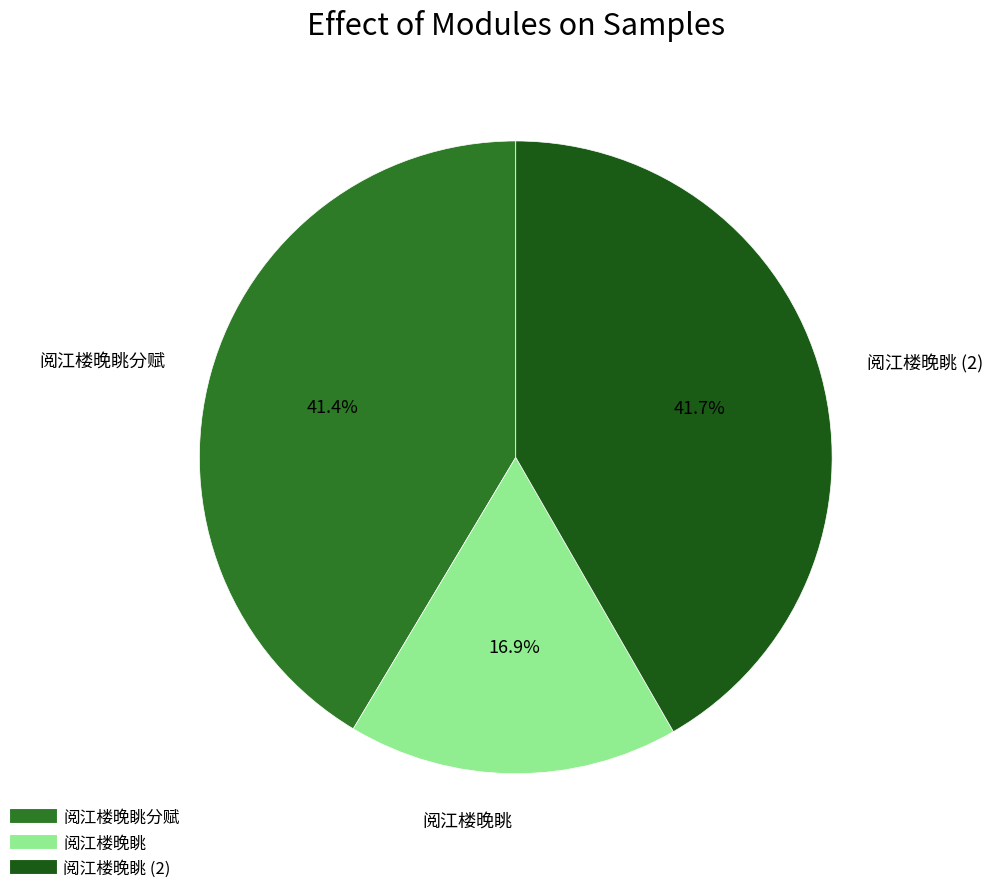

How many segments does this pie chart have?

3